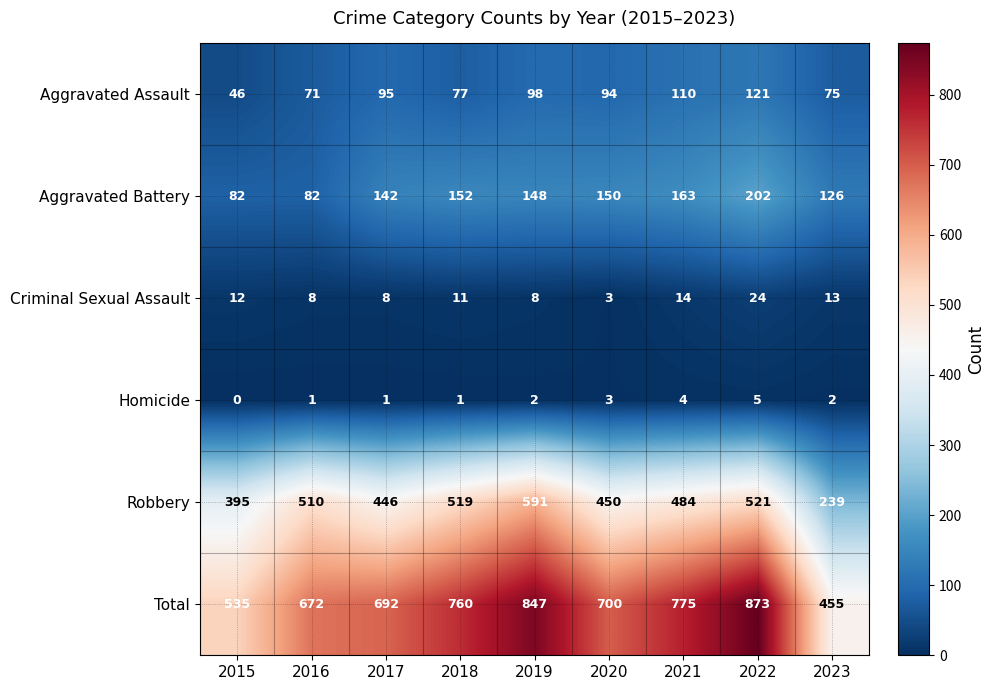

At how many categories does at least one series exceed 681?

6